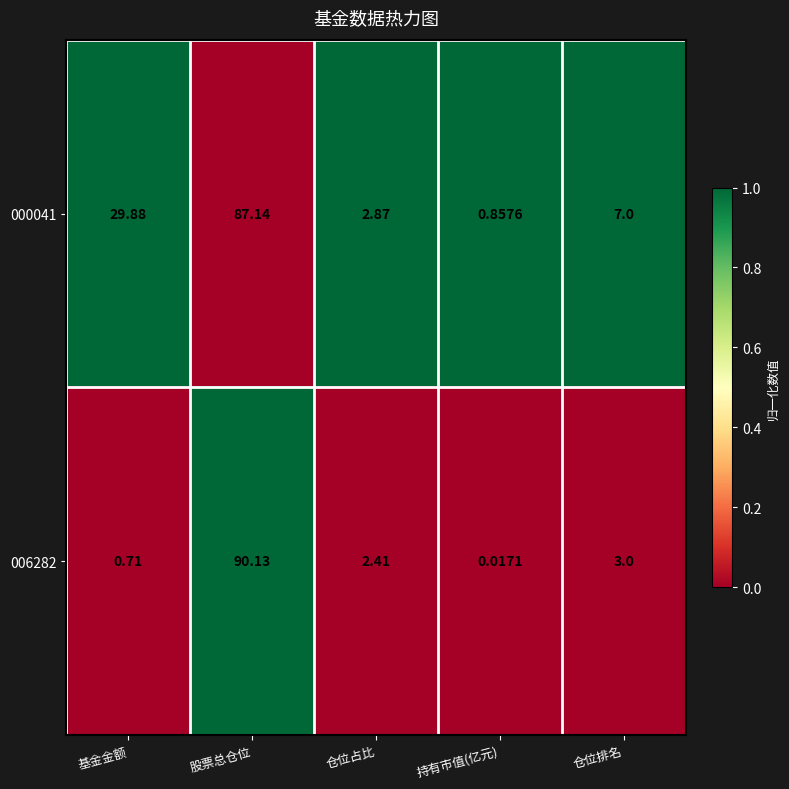

List the labels in order of 000041 value, largest first.

股票总仓位, 基金金额, 仓位排名, 仓位占比, 持有市值(亿元)